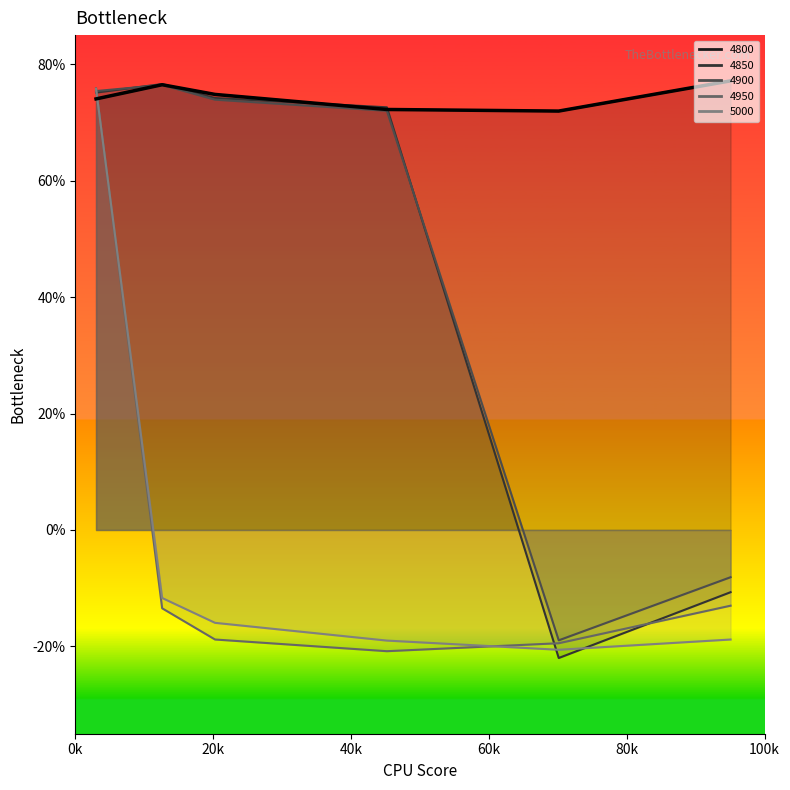

Rank the categories by value from highest to lowest.

100k, 20k, 40k, 0k, 60k, 80k